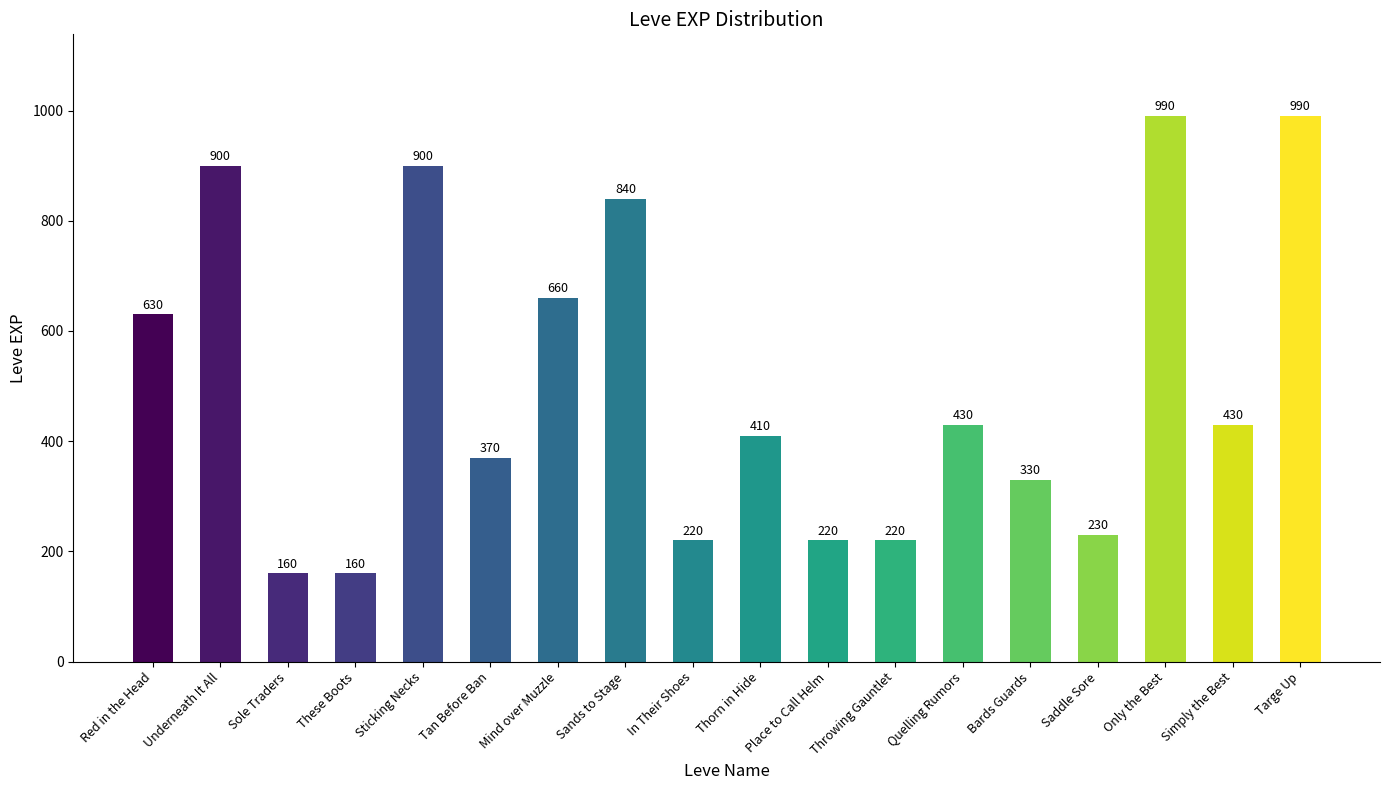

Reading right to left, extract all data points from this chart.

990	430	990	230	330	430	220	220	410	220	840	660	370	900	160	160	900	630